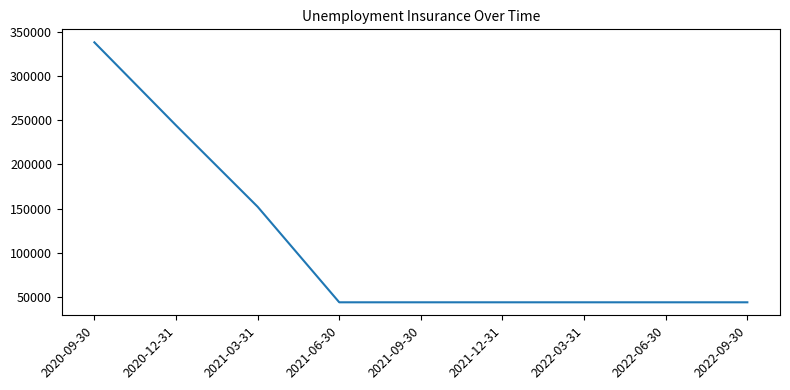

At which label is the value closest to 190900?

2021-03-31